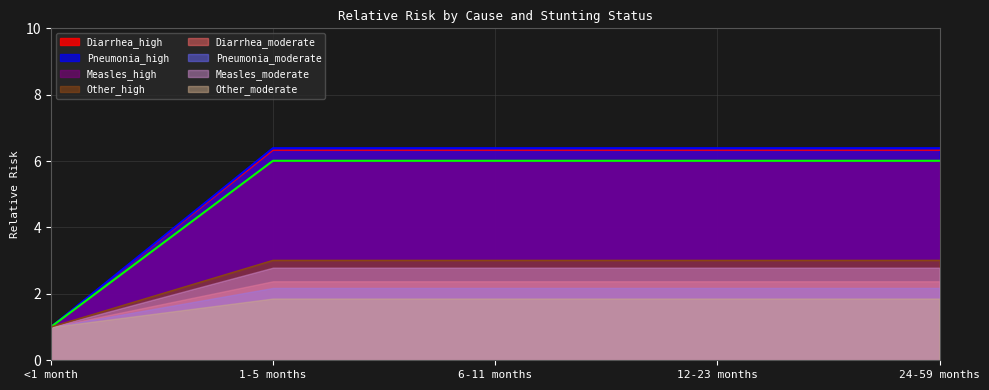

True or false: Measles_high and Other_high cross at least once.

False